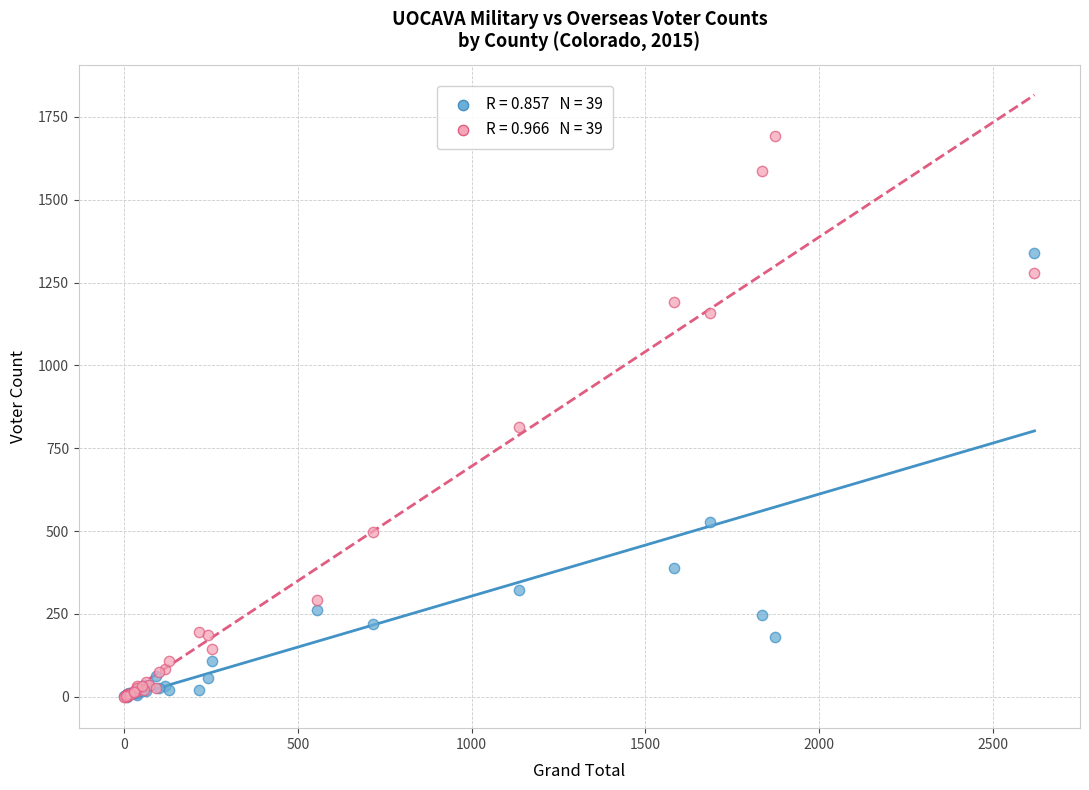

Across all series, what Y value is closest to 847?

813